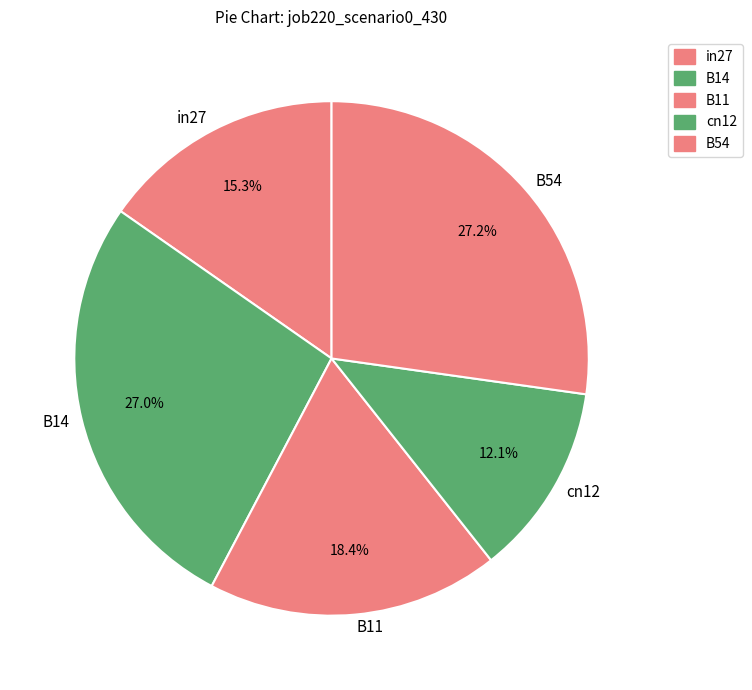

Which has a higher value, B54 or in27?

B54